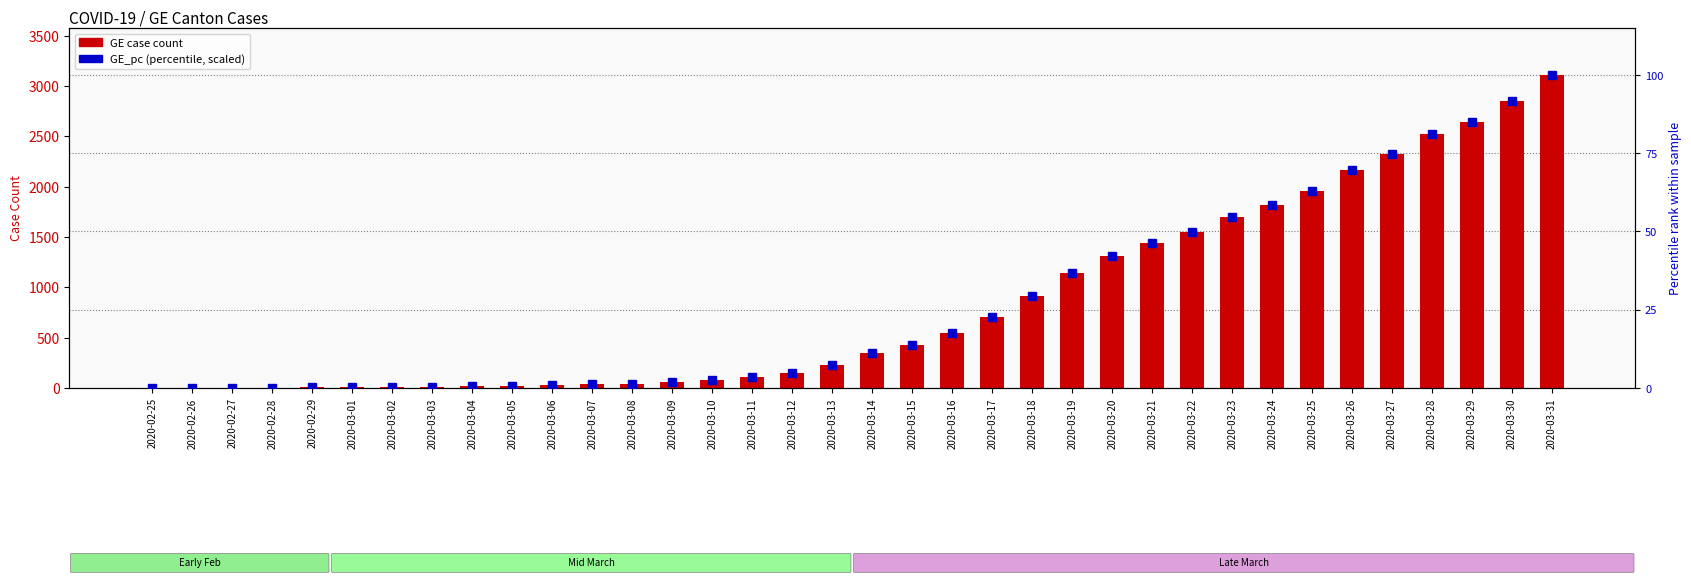

Where does the GE case count series first go above 343?

2020-03-15